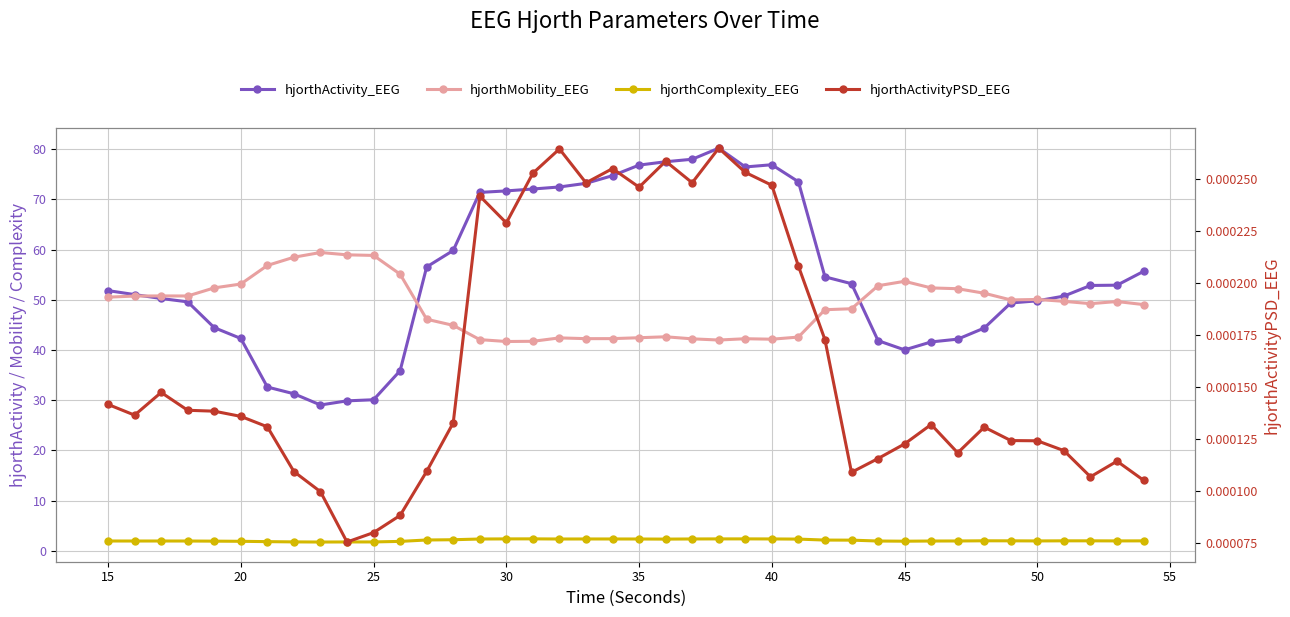

Reading left to right, transcribe all the data shown in this chart.

hjorthActivity_EEG: 51.8	51.0	50.2	49.6	44.4	42.3	32.6	31.3	29.0	29.9	30.1	35.9	56.5	59.8	71.4	71.7	72.1	72.5	73.2	74.7	76.8	77.5	78.0	80.2	76.4	76.9	73.5	54.6	53.2	41.9	40.0	41.6	42.1	44.4	49.4	49.8	50.7	52.8	52.9	55.7
hjorthMobility_EEG: 50.5	50.7	50.8	50.7	52.4	53.1	56.8	58.5	59.4	58.9	58.8	55.1	46.1	44.9	42.1	41.7	41.7	42.4	42.2	42.3	42.4	42.6	42.2	42.0	42.2	42.1	42.6	48.0	48.2	52.8	53.7	52.4	52.2	51.3	50.0	50.1	49.7	49.2	49.6	49.0
hjorthComplexity_EEG: 1.9	1.9	1.9	1.9	1.9	1.9	1.8	1.8	1.7	1.8	1.8	1.9	2.1	2.2	2.3	2.4	2.4	2.3	2.3	2.3	2.3	2.3	2.3	2.4	2.4	2.4	2.3	2.1	2.1	1.9	1.9	1.9	1.9	2.0	2.0	2.0	2.0	2.0	2.0	2.0
hjorthActivityPSD_EEG: 0.0	0.0	0.0	0.0	0.0	0.0	0.0	0.0	0.0	0.0	0.0	0.0	0.0	0.0	0.0	0.0	0.0	0.0	0.0	0.0	0.0	0.0	0.0	0.0	0.0	0.0	0.0	0.0	0.0	0.0	0.0	0.0	0.0	0.0	0.0	0.0	0.0	0.0	0.0	0.0